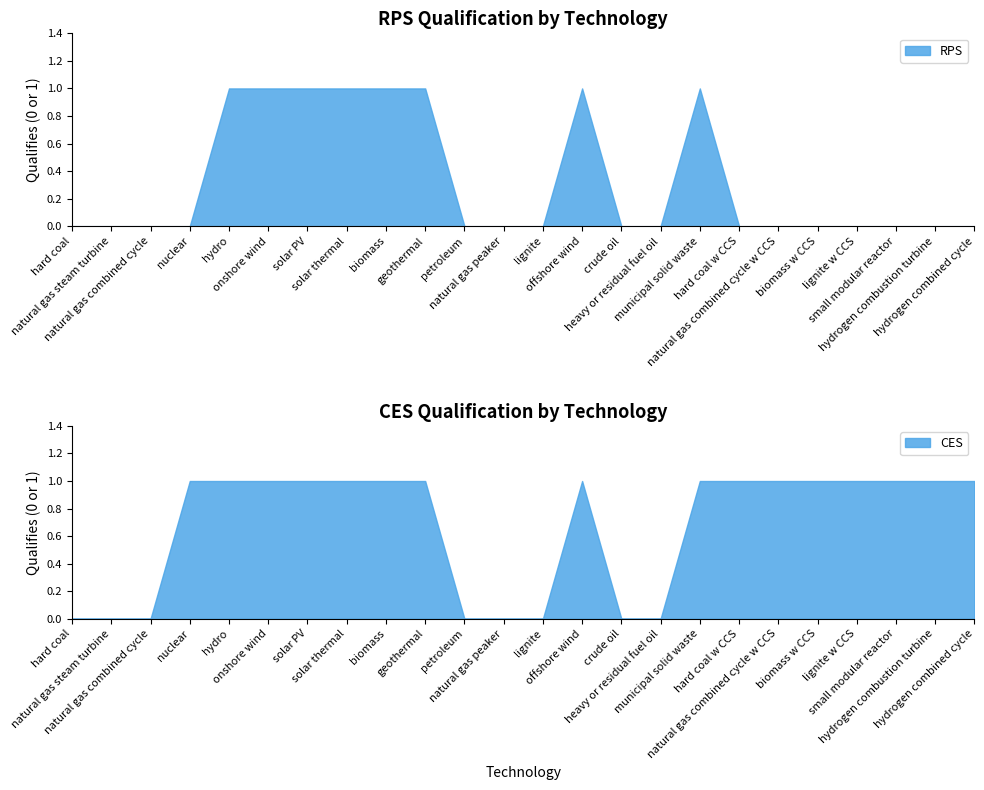

What is the difference between the RPS values at municipal solid waste and hydrogen combustion turbine?

1